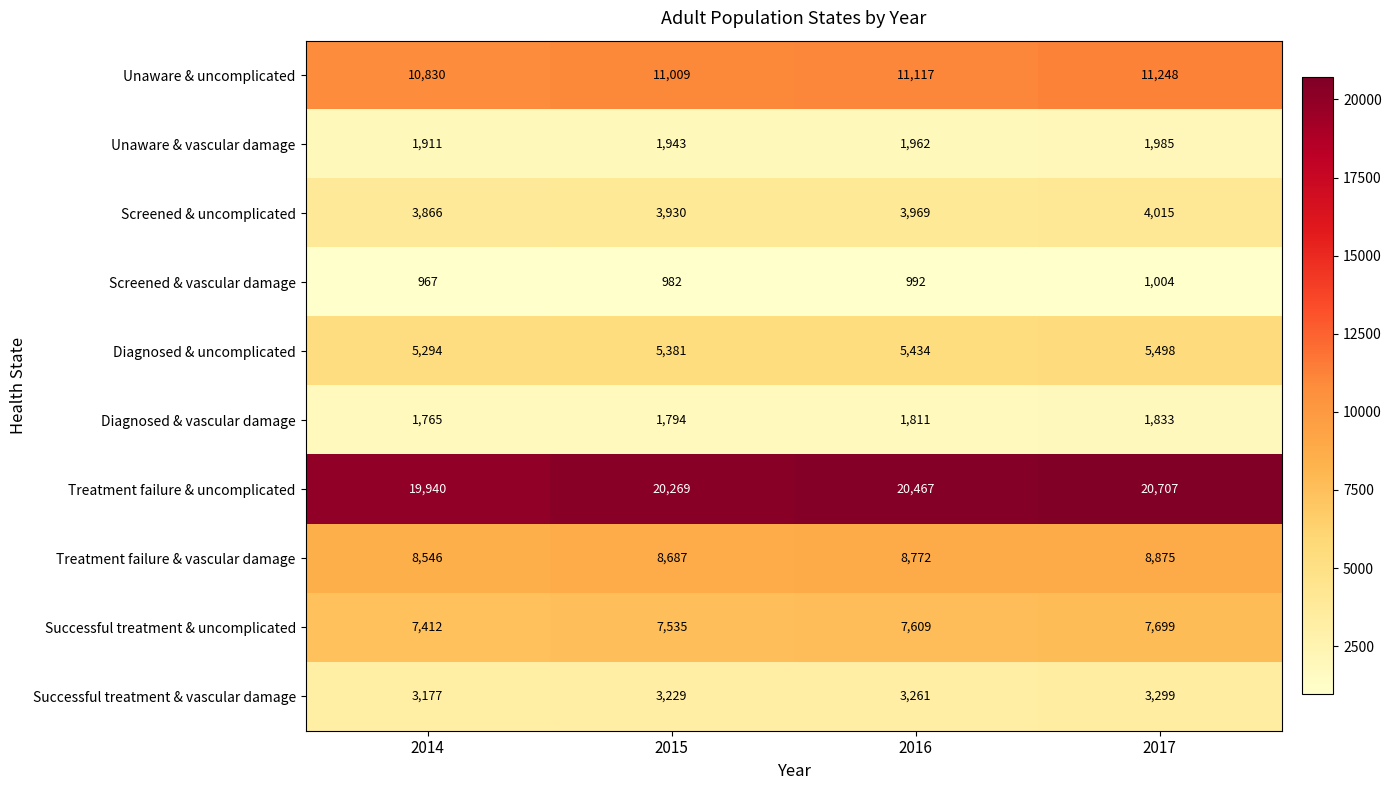

What is the difference between the maximum and second lowest values in the Successful treatment & vascular damage series?

70